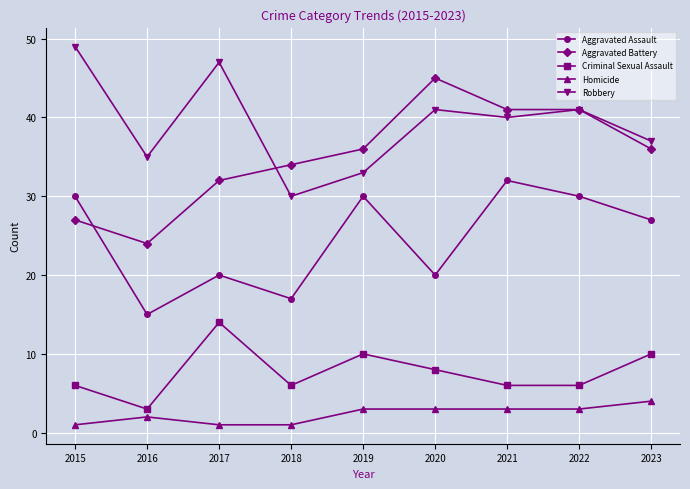

What is the value of the Robbery point at the 2nd from the left?

35